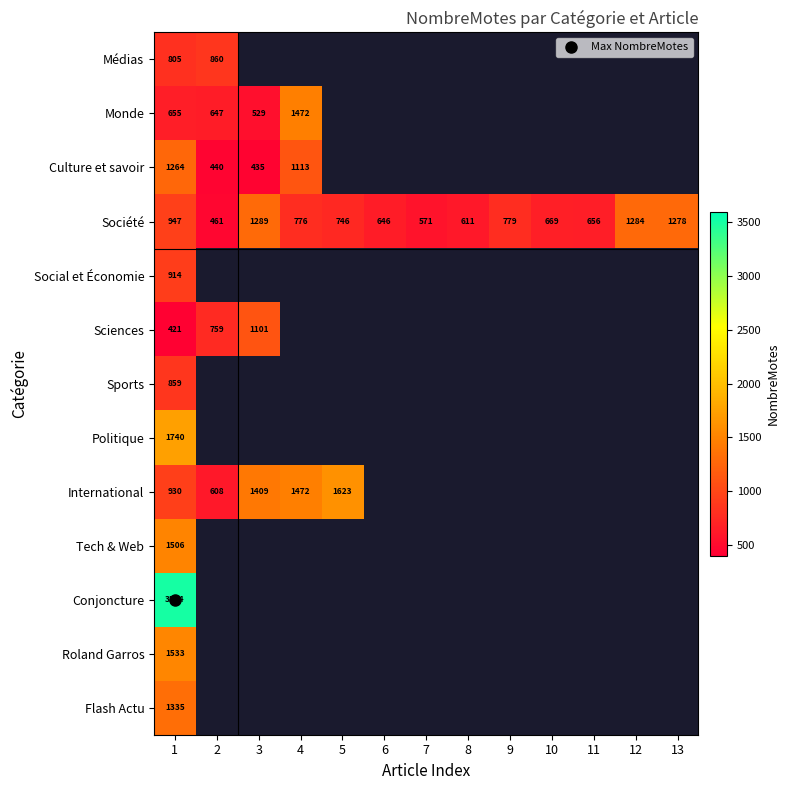

At how many categories does at least one series exceed 2109?

1